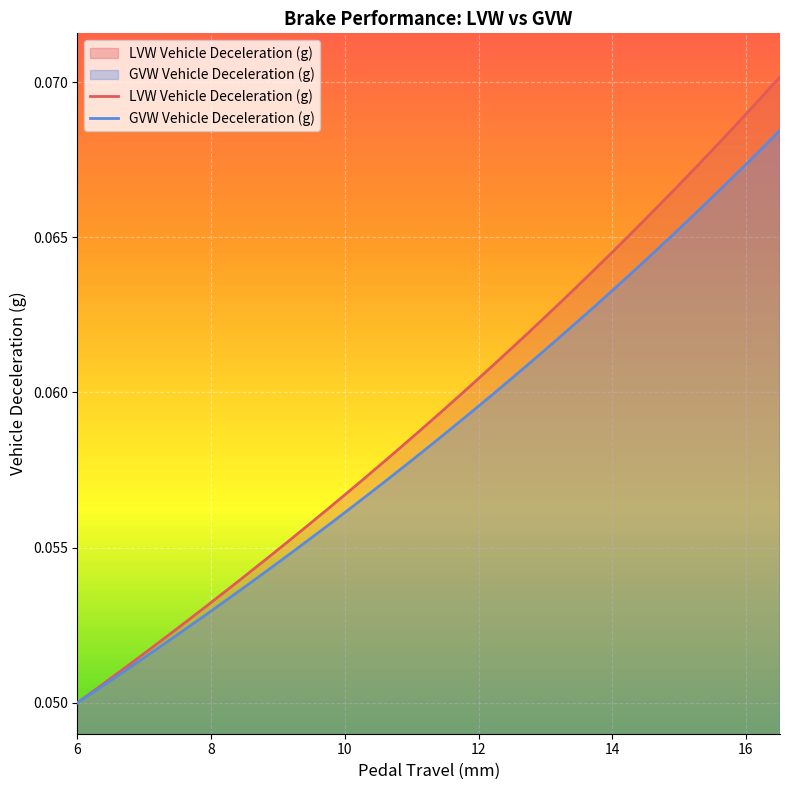

Which series changed the most between 10 and 16?

LVW Vehicle Deceleration (g)